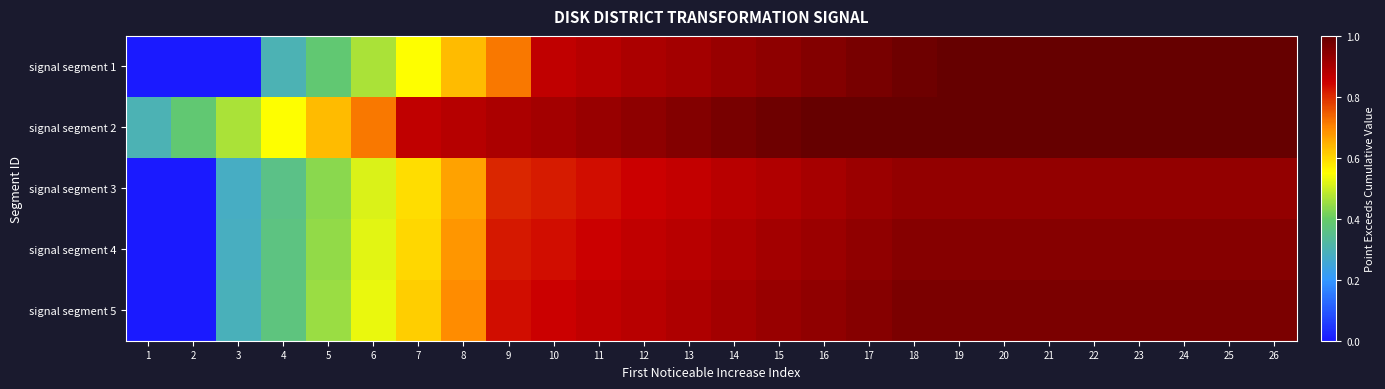

Rank the series at 3 from lowest to highest value.

signal segment 1, signal segment 3, signal segment 4, signal segment 5, signal segment 2